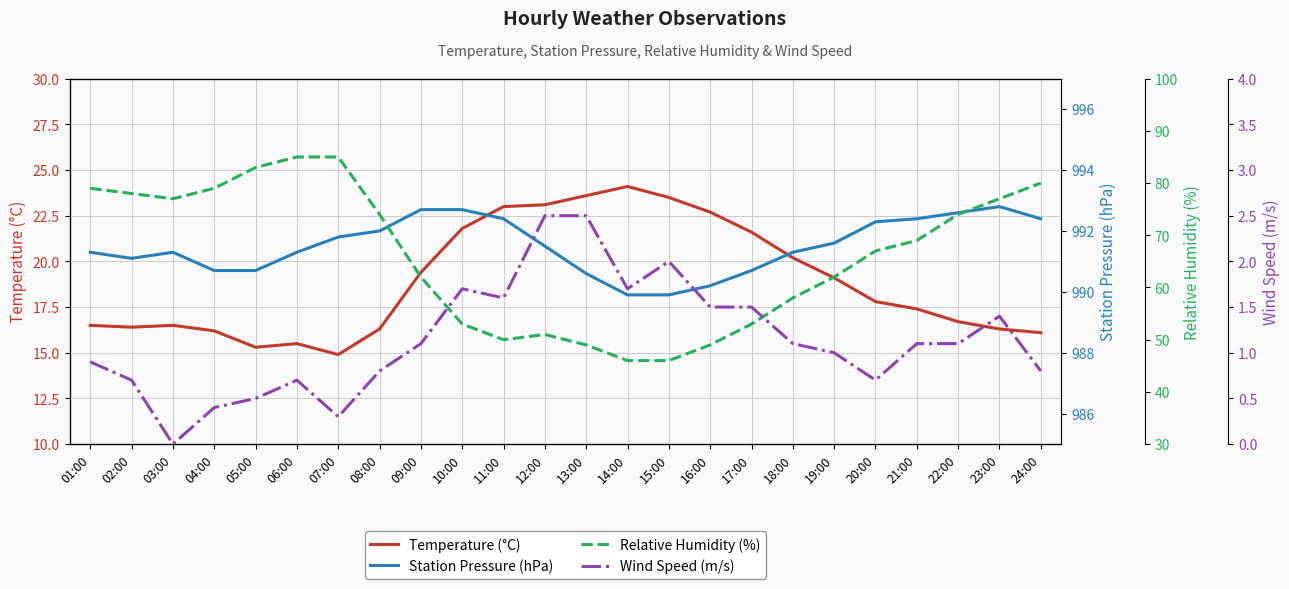

Reading right to left, what are all the values shown in this chart?

Temperature (°C): 24:00=16.1	23:00=16.3	22:00=16.7	21:00=17.4	20:00=17.8	19:00=19.1	18:00=20.2	17:00=21.6	16:00=22.7	15:00=23.5	14:00=24.1	13:00=23.6	12:00=23.1	11:00=23.0	10:00=21.8	09:00=19.4	08:00=16.3	07:00=14.9	06:00=15.5	05:00=15.3	04:00=16.2	03:00=16.5	02:00=16.4	01:00=16.5
Station Pressure (hPa): 24:00=992.4	23:00=992.8	22:00=992.6	21:00=992.4	20:00=992.3	19:00=991.6	18:00=991.3	17:00=990.7	16:00=990.2	15:00=989.9	14:00=989.9	13:00=990.6	12:00=991.5	11:00=992.4	10:00=992.7	09:00=992.7	08:00=992.0	07:00=991.8	06:00=991.3	05:00=990.7	04:00=990.7	03:00=991.3	02:00=991.1	01:00=991.3
Relative Humidity (%): 24:00=80.0	23:00=77.0	22:00=74.0	21:00=69.0	20:00=67.0	19:00=62.0	18:00=58.0	17:00=53.0	16:00=49.0	15:00=46.0	14:00=46.0	13:00=49.0	12:00=51.0	11:00=50.0	10:00=53.0	09:00=62.0	08:00=74.0	07:00=85.0	06:00=85.0	05:00=83.0	04:00=79.0	03:00=77.0	02:00=78.0	01:00=79.0
Wind Speed (m/s): 24:00=0.8	23:00=1.4	22:00=1.1	21:00=1.1	20:00=0.7	19:00=1.0	18:00=1.1	17:00=1.5	16:00=1.5	15:00=2.0	14:00=1.7	13:00=2.5	12:00=2.5	11:00=1.6	10:00=1.7	09:00=1.1	08:00=0.8	07:00=0.3	06:00=0.7	05:00=0.5	04:00=0.4	03:00=0.0	02:00=0.7	01:00=0.9